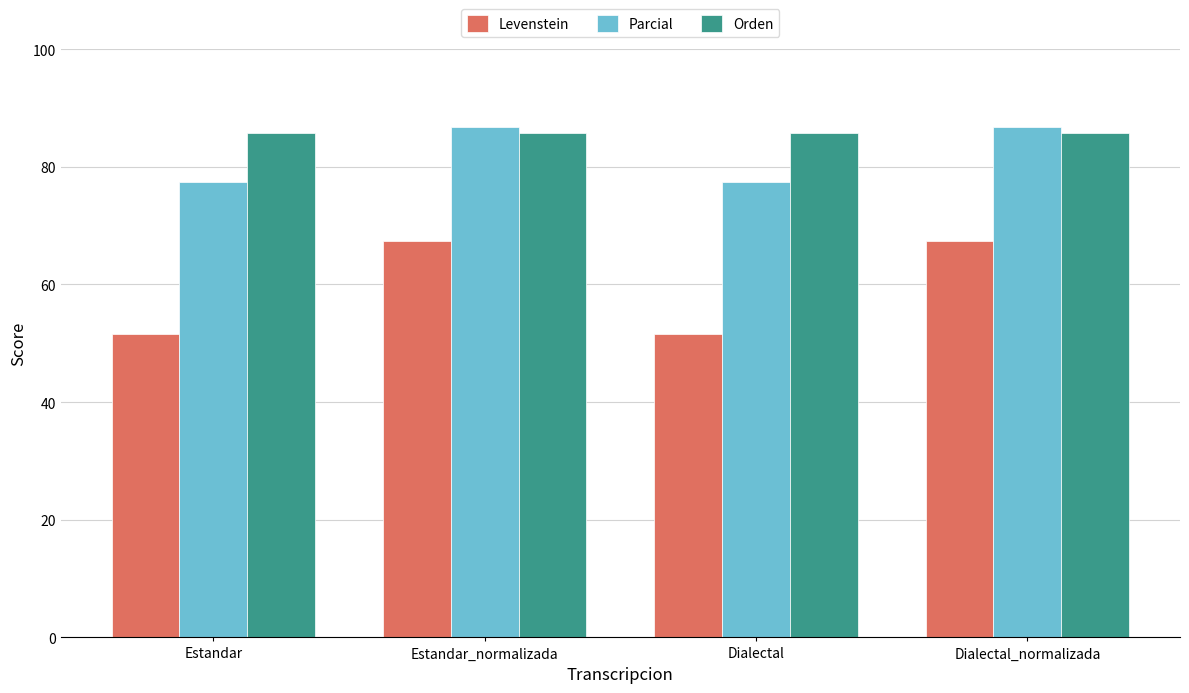

What are all the series names shown in the legend?

Levenstein, Parcial, Orden